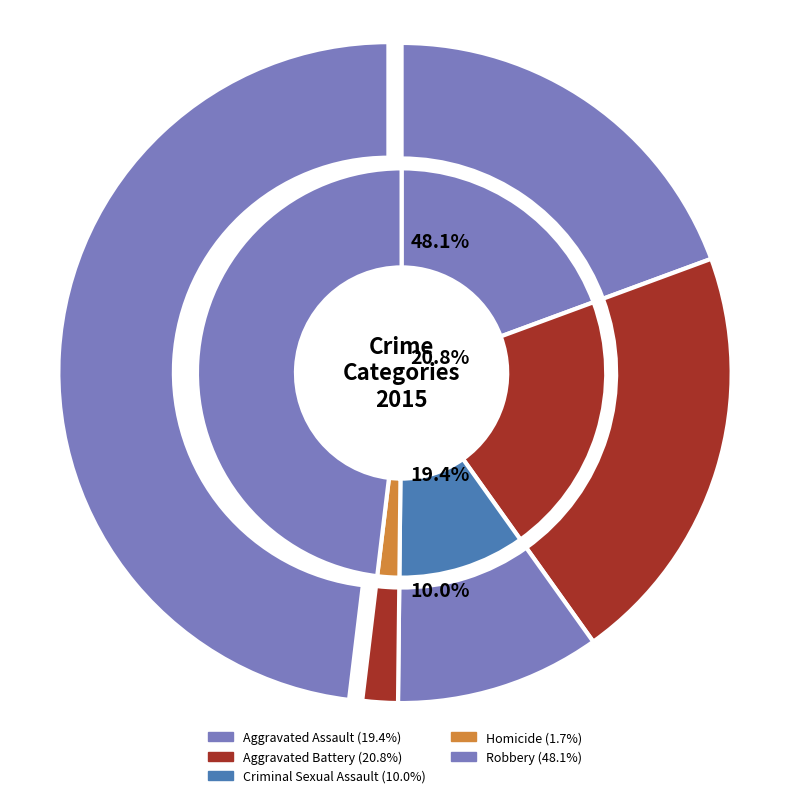

How many slices are in this pie chart?

5